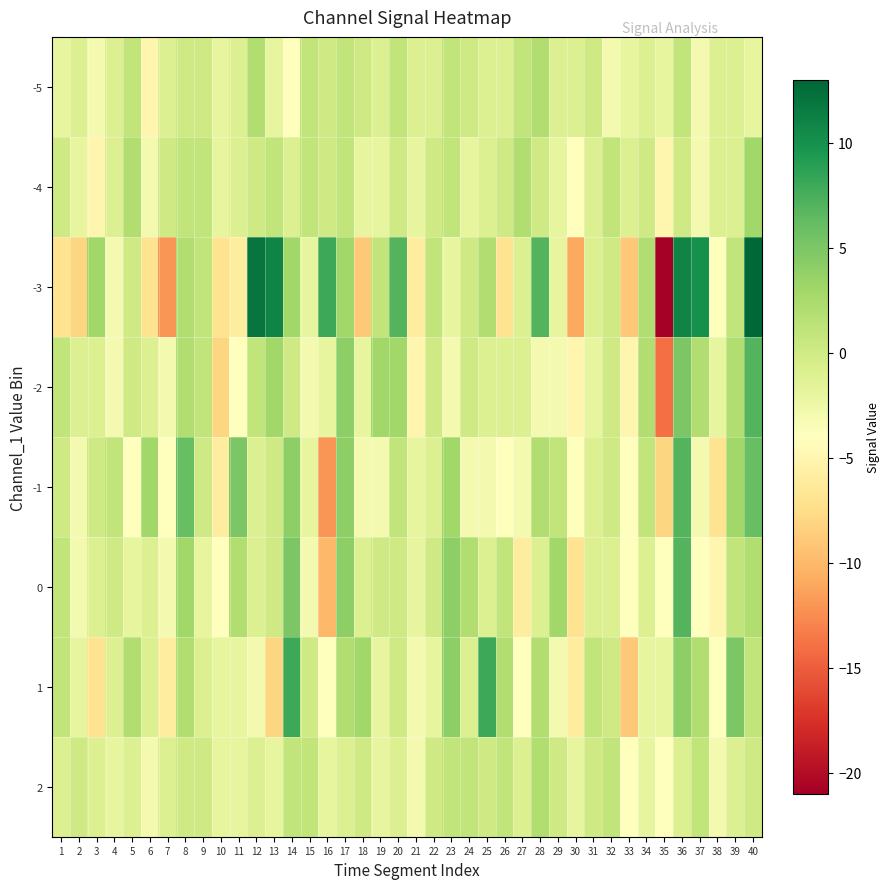

Reading left to right, list all the values displayed in this chart.

-5: 1=-2	2=-1	3=-3	4=-1	5=1	6=-5	7=-1	8=0	9=0	10=-2	11=-1	12=2	13=-2	14=-4	15=1	16=0	17=1	18=0	19=-1	20=1	21=-1	22=-1	23=1	24=0	25=-1	26=-1	27=1	28=2	29=-1	30=-1	31=0	32=-3	33=-2	34=-1	35=-2	36=1	37=-3	38=-1	39=-1	40=-2
-4: 1=0	2=-2	3=-5	4=-1	5=2	6=-3	7=0	8=1	9=1	10=-2	11=-1	12=0	13=1	14=-1	15=1	16=0	17=1	18=-2	19=-2	20=0	21=-2	22=0	23=1	24=-2	25=-1	26=0	27=2	28=0	29=-2	30=-4	31=-1	32=1	33=-1	34=0	35=-5	36=0	37=-3	38=-1	39=-1	40=3
-3: 1=-7	2=-8	3=3	4=-3	5=0	6=-7	7=-12	8=2	9=1	10=-7	11=-6	12=12	13=11	14=3	15=-2	16=8	17=3	18=-9	19=1	20=7	21=-6	22=1	23=-2	24=0	25=2	26=-7	27=-1	28=7	29=-2	30=-11	31=-1	32=0	33=-9	34=2	35=-21	36=11	37=10	38=-4	39=1	40=13
-2: 1=1	2=-1	3=-1	4=-3	5=0	6=-1	7=-3	8=2	9=1	10=-8	11=-4	12=1	13=3	14=0	15=-3	16=-2	17=4	18=-2	19=3	20=3	21=-5	22=0	23=-3	24=0	25=-1	26=-1	27=-1	28=-3	29=-3	30=-5	31=-2	32=0	33=-5	34=2	35=-14	36=5	37=2	38=-2	39=2	40=7
-1: 1=0	2=-3	3=0	4=1	5=-4	6=3	7=-4	8=6	9=0	10=-6	11=5	12=-1	13=0	14=4	15=-2	16=-12	17=4	18=-3	19=-3	20=1	21=-2	22=-1	23=3	24=-3	25=-3	26=-4	27=-3	28=2	29=1	30=-4	31=-1	32=0	33=-4	34=1	35=-8	36=7	37=-3	38=-7	39=3	40=6
0: 1=1	2=-3	3=-1	4=0	5=-2	6=-1	7=-3	8=3	9=-2	10=-4	11=2	12=-1	13=0	14=5	15=-3	16=-10	17=4	18=-1	19=0	20=0	21=-2	22=0	23=4	24=2	25=-1	26=1	27=-6	28=-1	29=3	30=-7	31=-1	32=-1	33=-4	34=-1	35=-4	36=7	37=-4	38=-5	39=1	40=2
1: 1=1	2=-2	3=-7	4=-1	5=2	6=-1	7=-6	8=2	9=-1	10=-2	11=-2	12=-3	13=-8	14=8	15=0	16=-4	17=2	18=3	19=-2	20=0	21=-3	22=-2	23=4	24=-1	25=8	26=2	27=-4	28=2	29=-3	30=-6	31=1	32=0	33=-9	34=-2	35=-2	36=4	37=2	38=-4	39=5	40=1
2: 1=-1	2=0	3=-1	4=-2	5=-1	6=-3	7=-1	8=0	9=0	10=-2	11=-2	12=-1	13=-2	14=1	15=1	16=-2	17=-1	18=0	19=-2	20=-1	21=-3	22=0	23=1	24=1	25=0	26=1	27=-1	28=2	29=0	30=-2	31=0	32=1	33=-4	34=-2	35=-4	36=-1	37=1	38=-3	39=-1	40=0